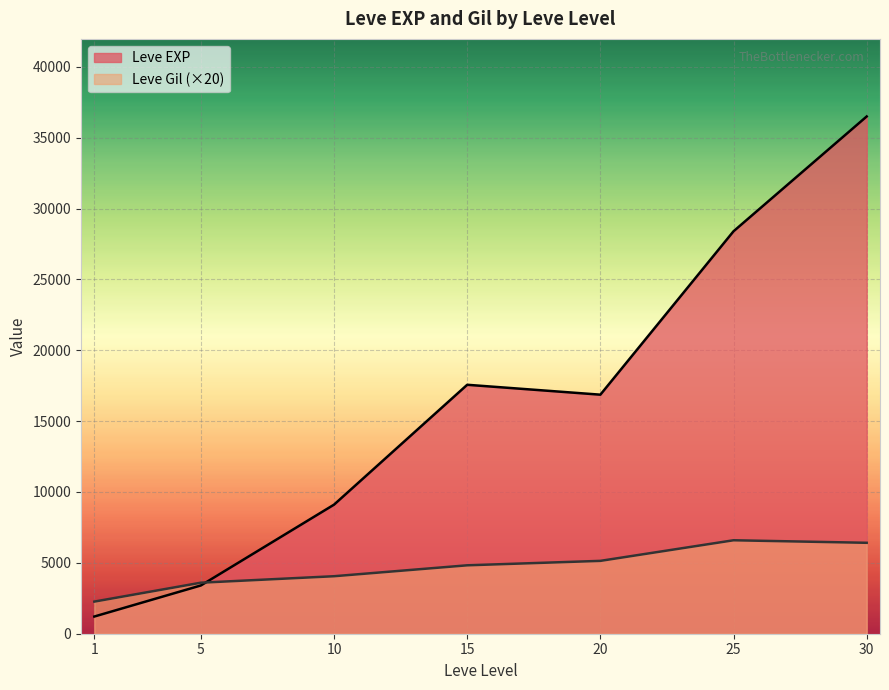

What is the maximum value shown in the chart?

36492.5